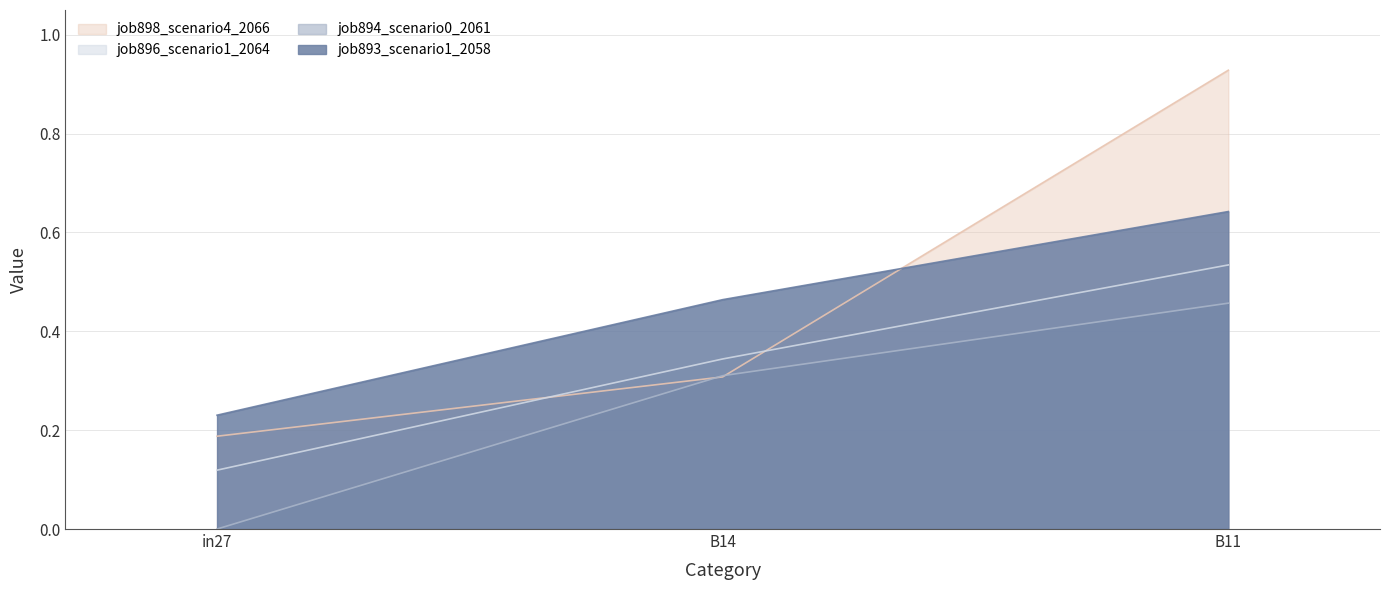

What is the label of the 3rd point from the right?

in27